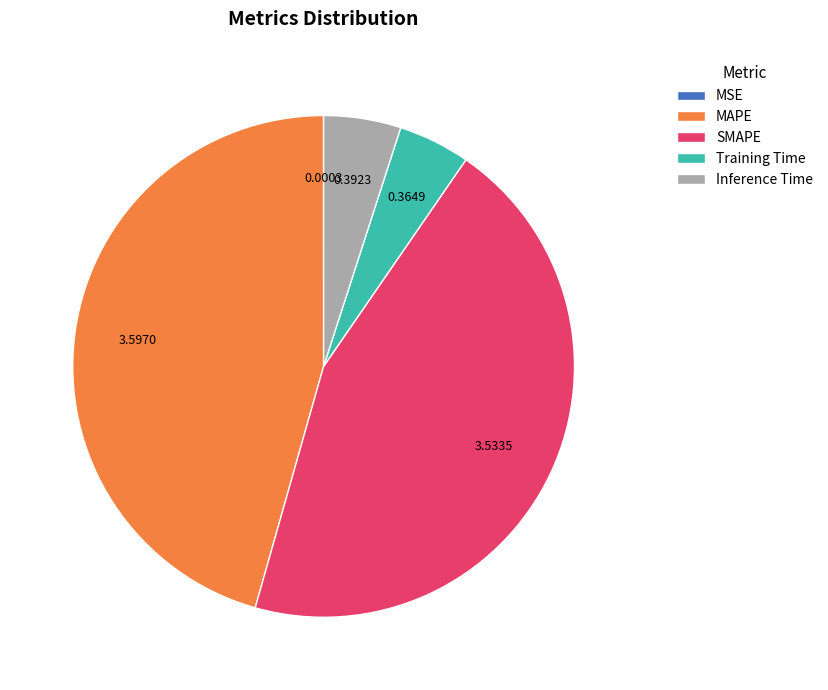

Which has a higher value, MAPE or SMAPE?

MAPE